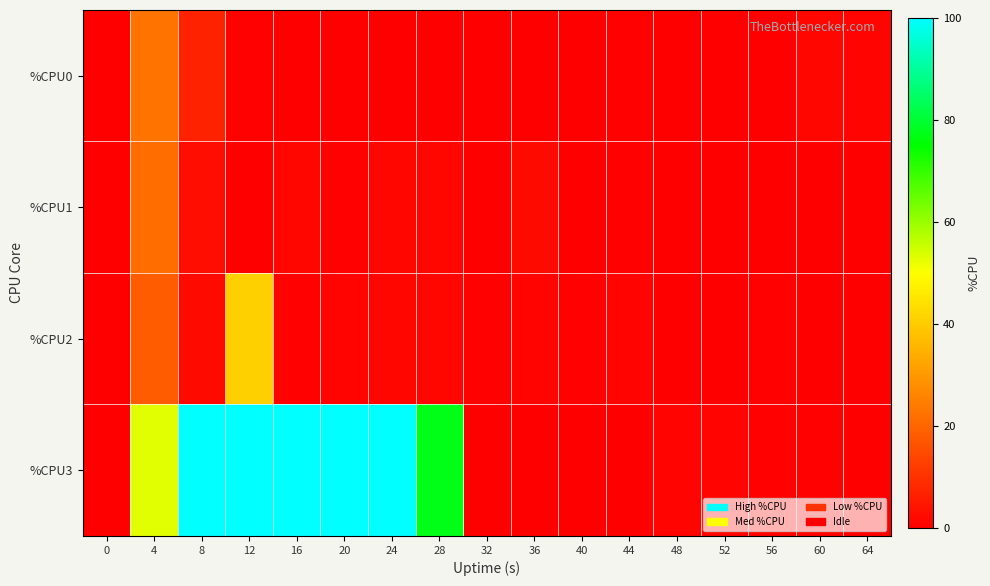

At which category is the sum across all series the highest?

12